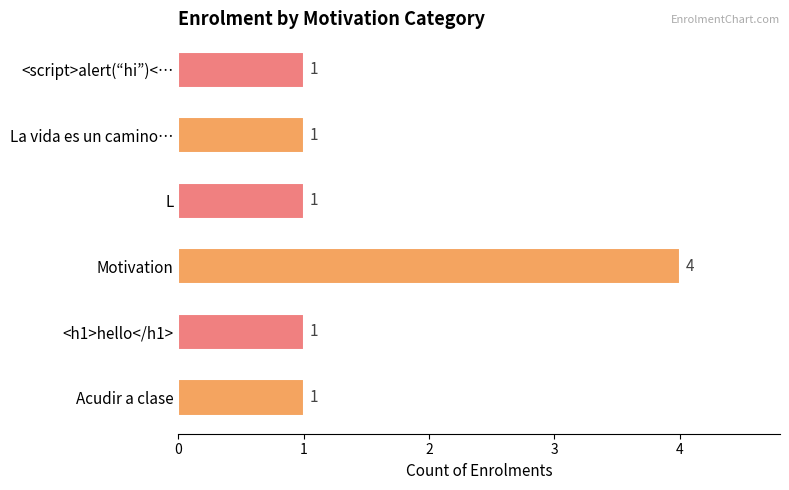

Count the number of data series in this chart.

1